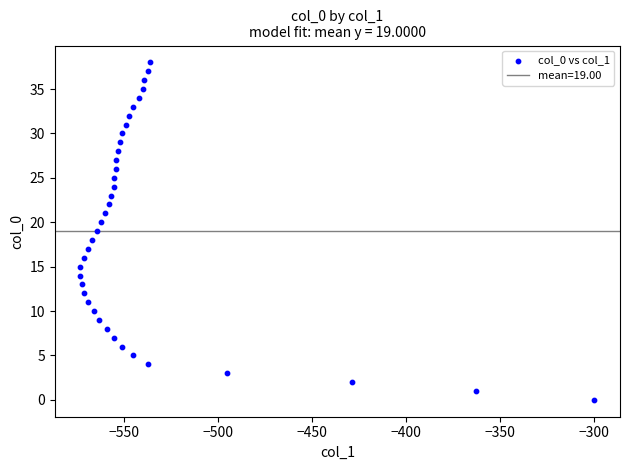

What is the range of Y values (max minus min)?

38